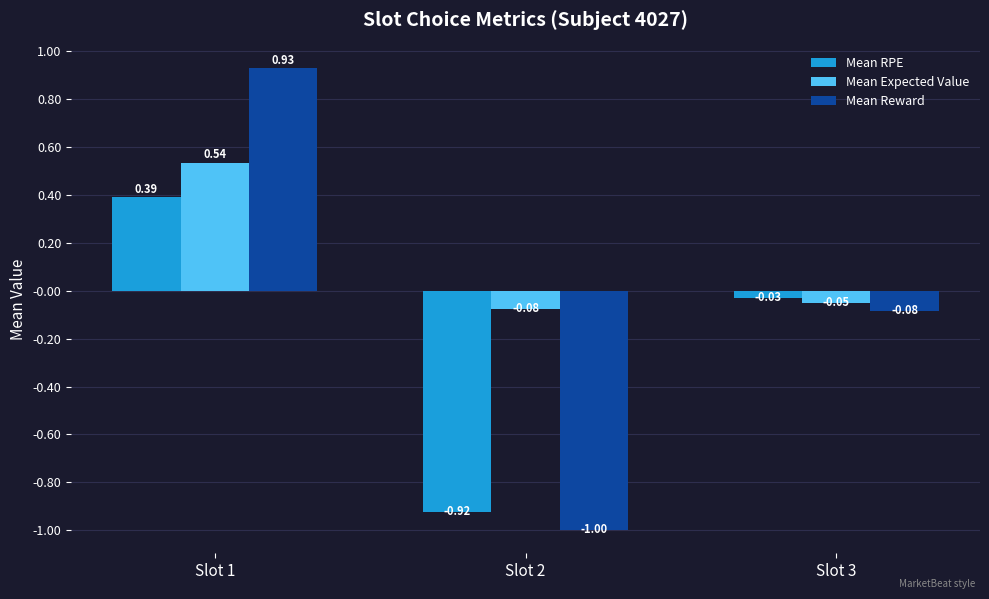

What is the value of the Mean Reward bar at the 2nd from the left?

-1.0